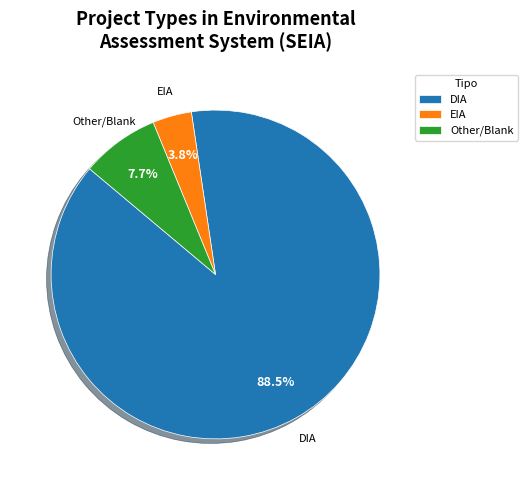

What is the ratio of the value at Other/Blank to the value at EIA?

2.0